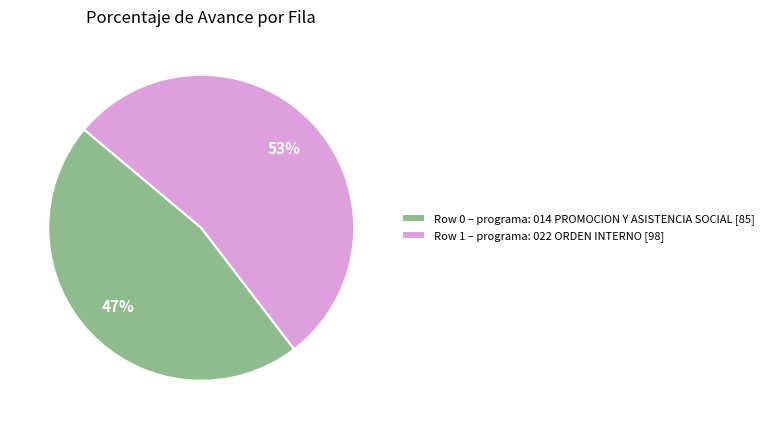

Does any single category account for the majority?

Yes